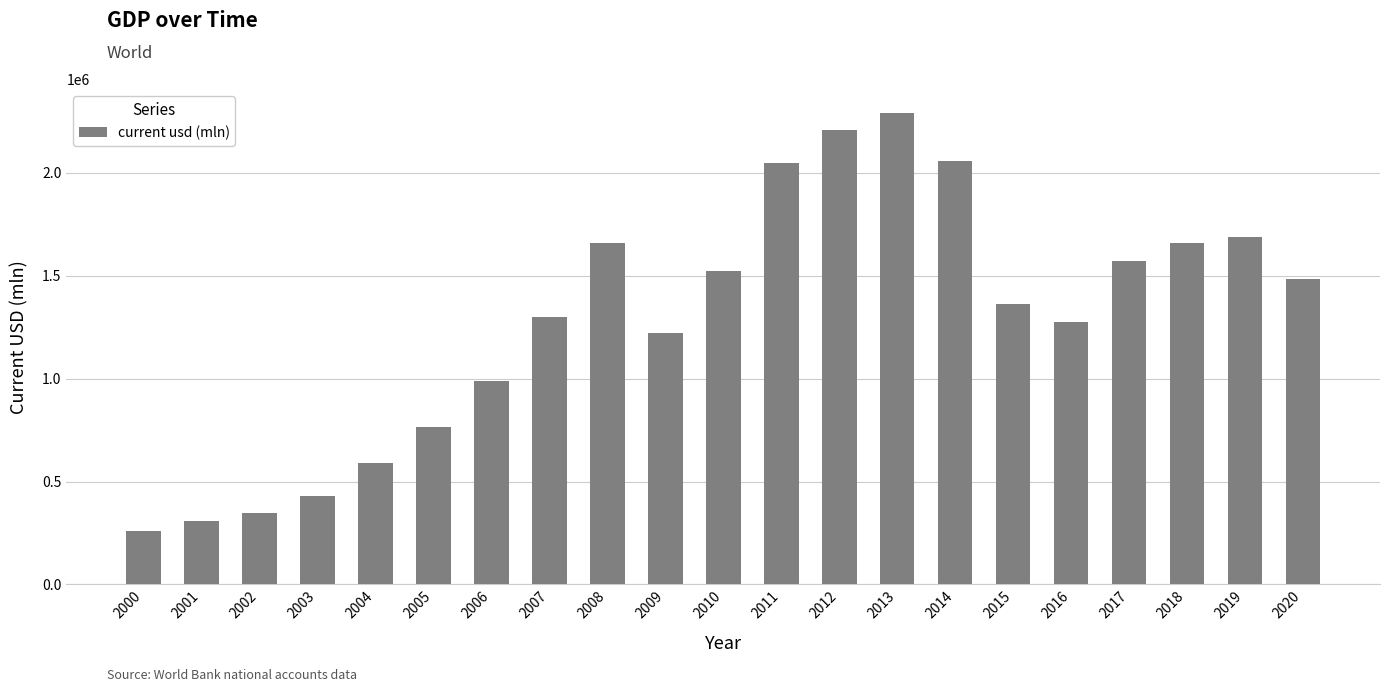

Does the chart contain stacked bars?

No